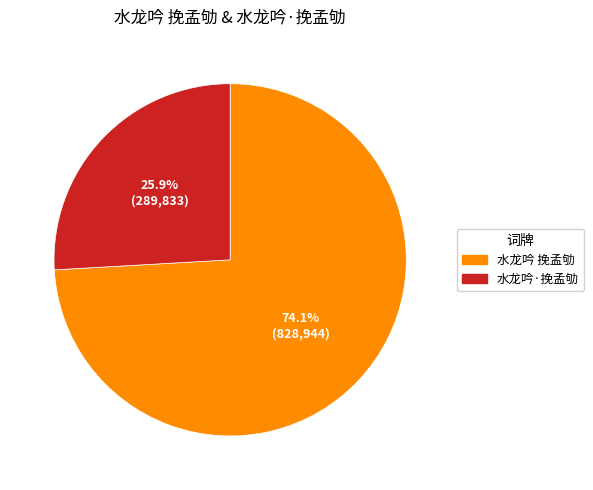

To the nearest percent, what percentage of the pie is 水龙吟 挽孟劬?

74%